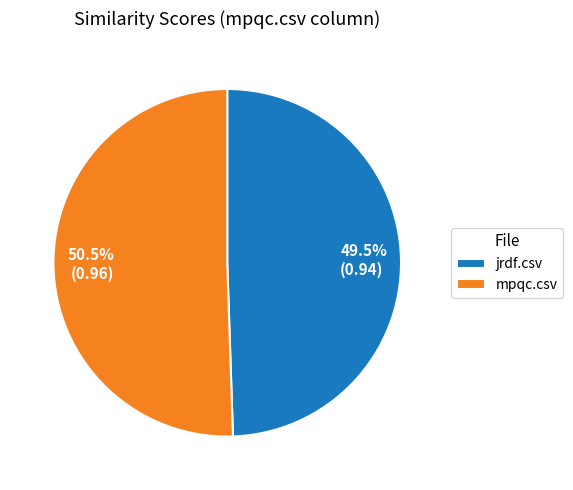

How many segments does this pie chart have?

2